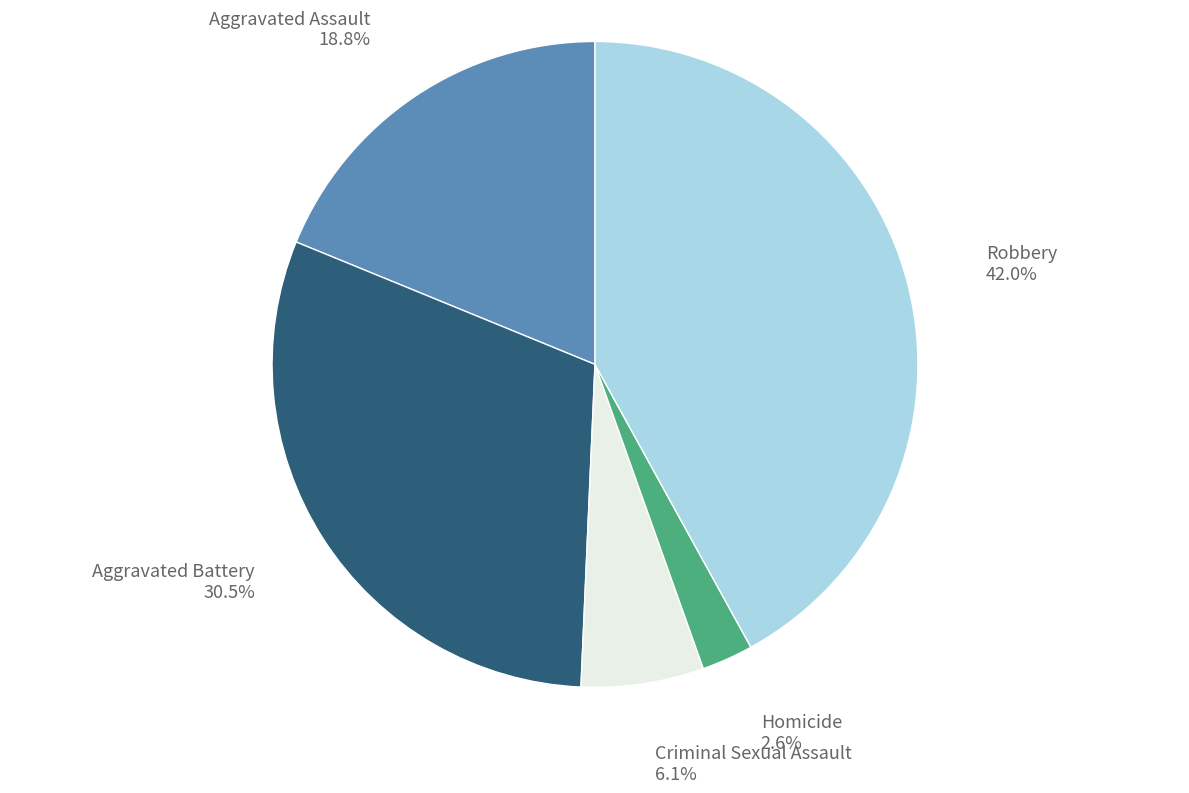

Is there a majority slice in this chart?

No